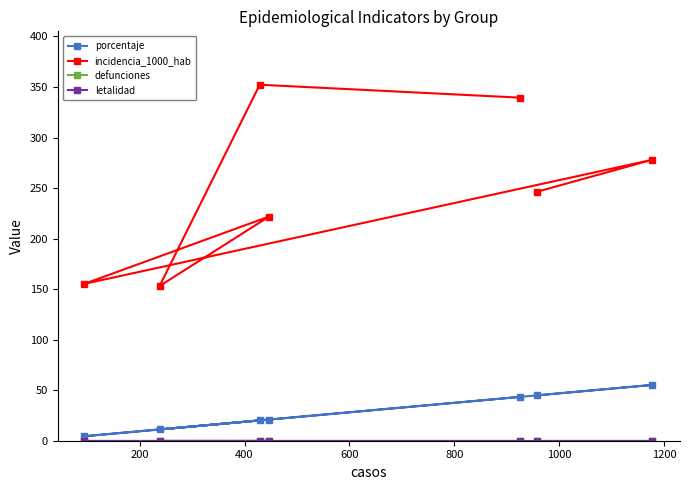

Rank the series by their maximum value, from highest to lowest.

incidencia_1000_hab, porcentaje, defunciones, letalidad